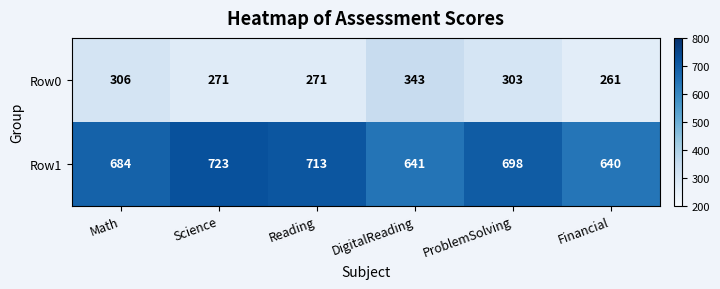

At which label is Row1 closest to 681?

Math